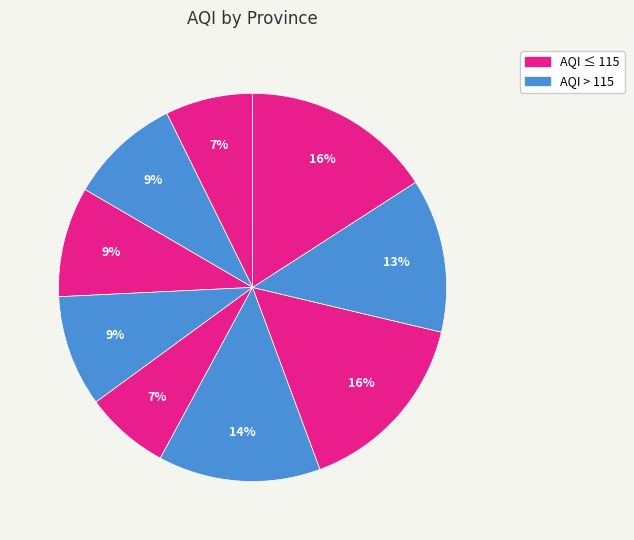

Is there any slice that represents more than half of the pie?

No